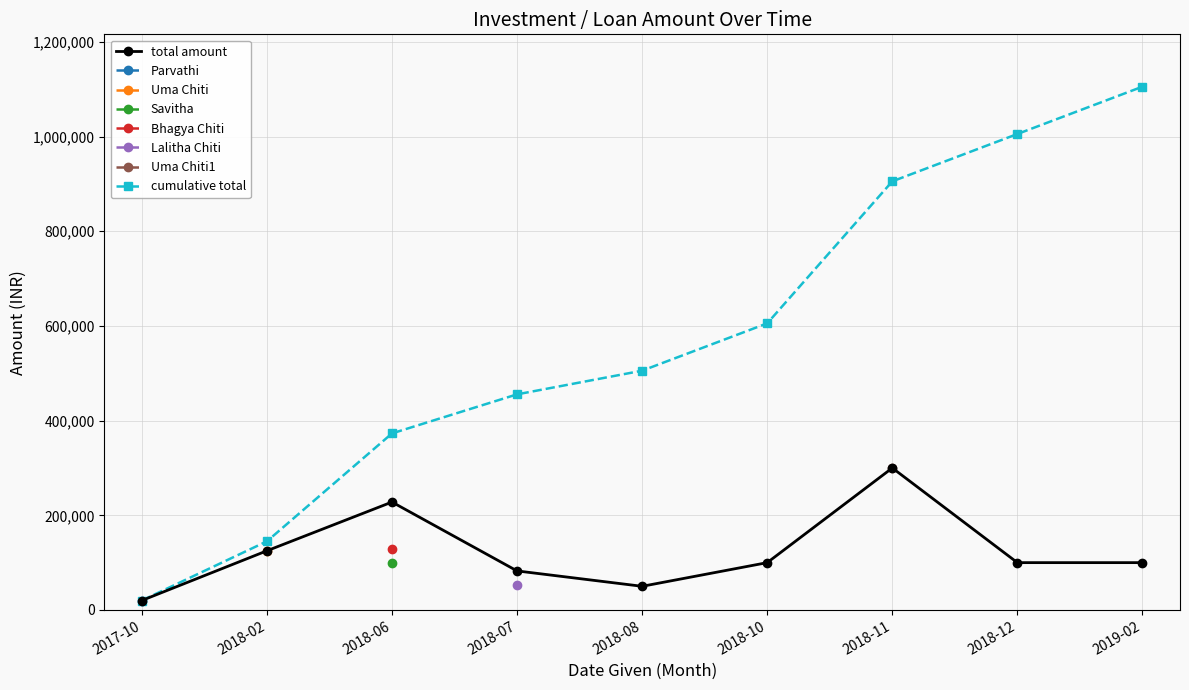

What is the maximum value for total amount?

300000